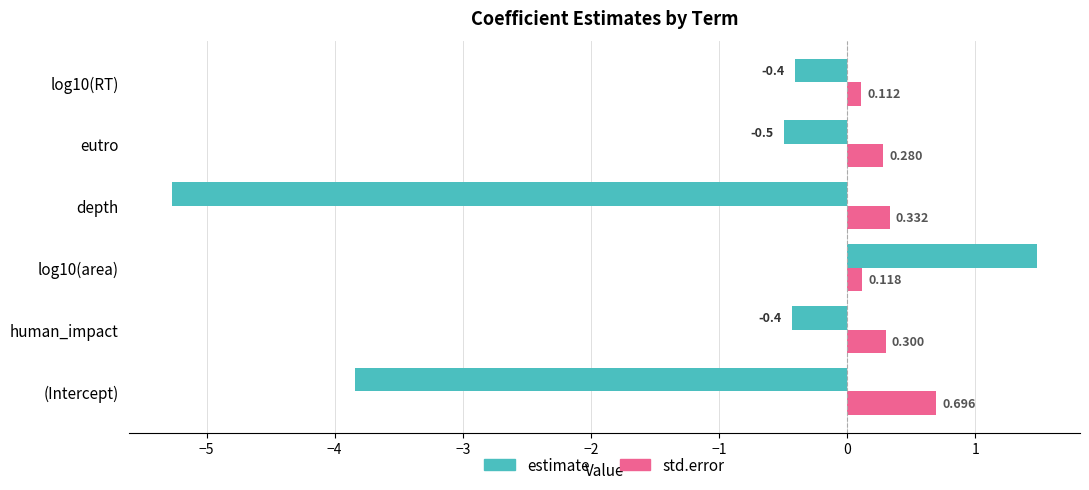

Is the value of std.error at log10(RT) greater than the value of estimate at depth?

Yes